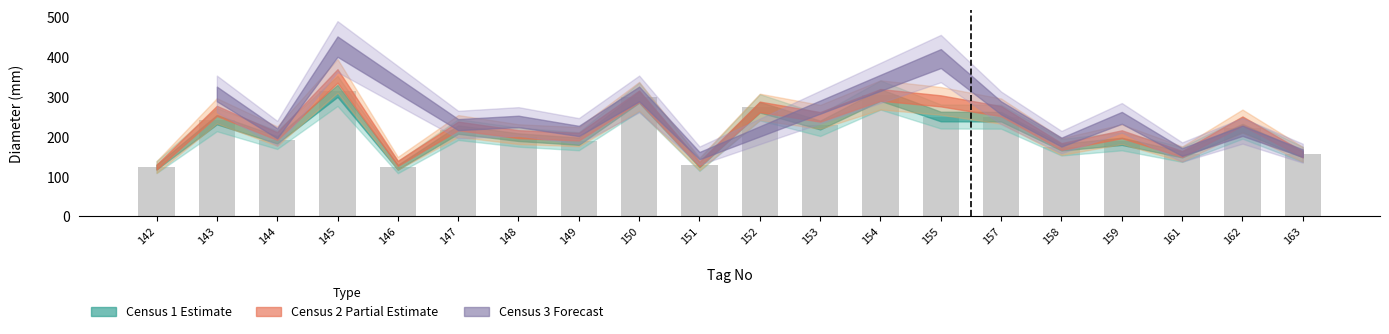

How many categories are shown in the chart?

20